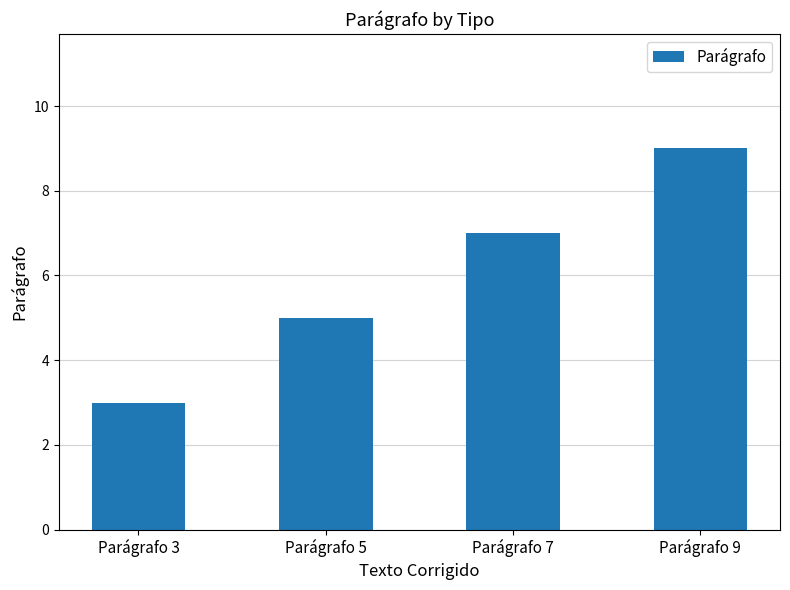

True or false: the data shows 5 at Parágrafo 9.

False